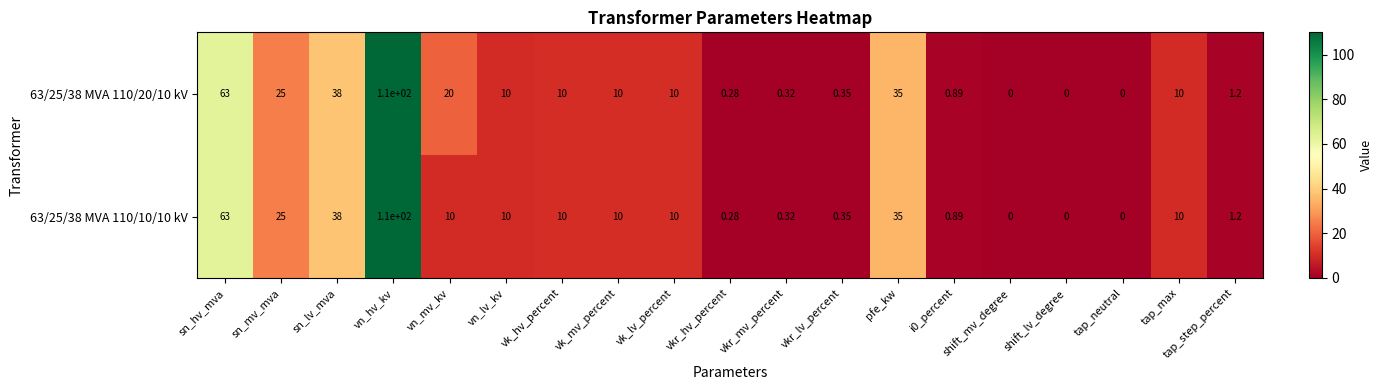

At which category is the sum across all series the highest?

vn_hv_kv